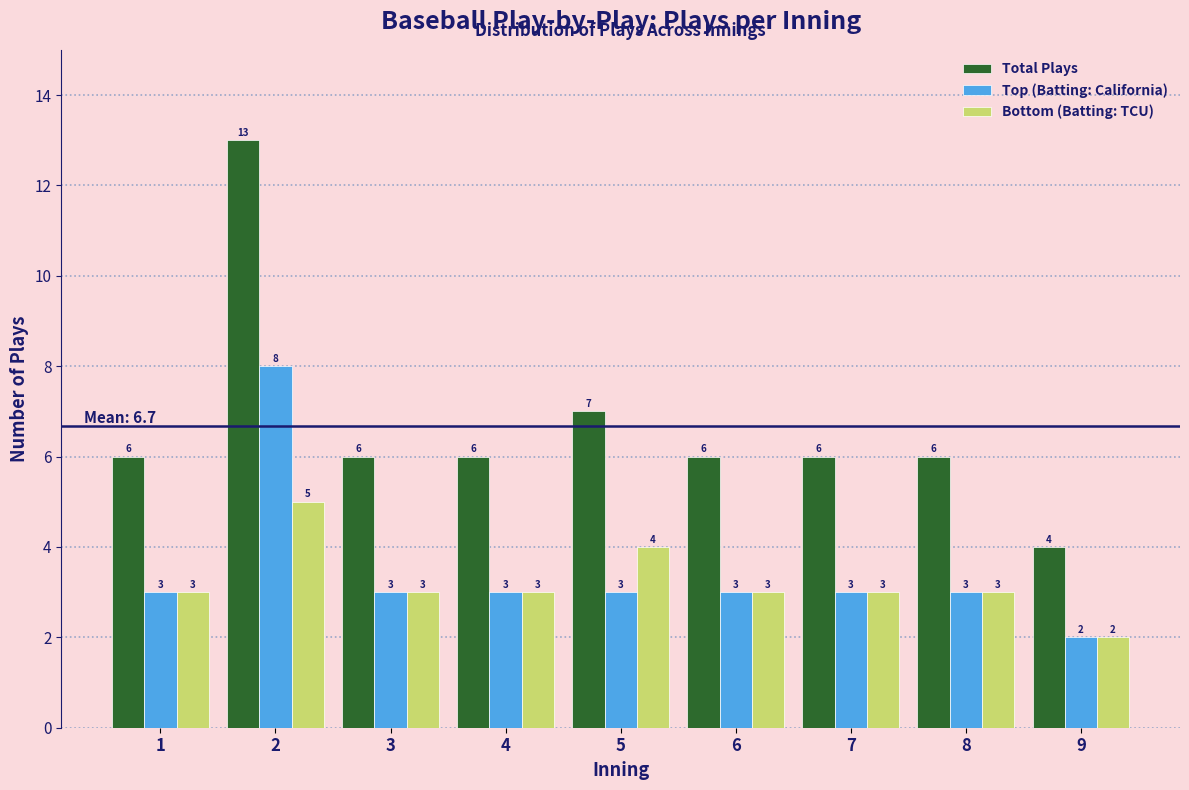

Reading left to right, transcribe all the data shown in this chart.

Total Plays: 1=6	2=13	3=6	4=6	5=7	6=6	7=6	8=6	9=4
Top (Batting: California): 1=3	2=8	3=3	4=3	5=3	6=3	7=3	8=3	9=2
Bottom (Batting: TCU): 1=3	2=5	3=3	4=3	5=4	6=3	7=3	8=3	9=2